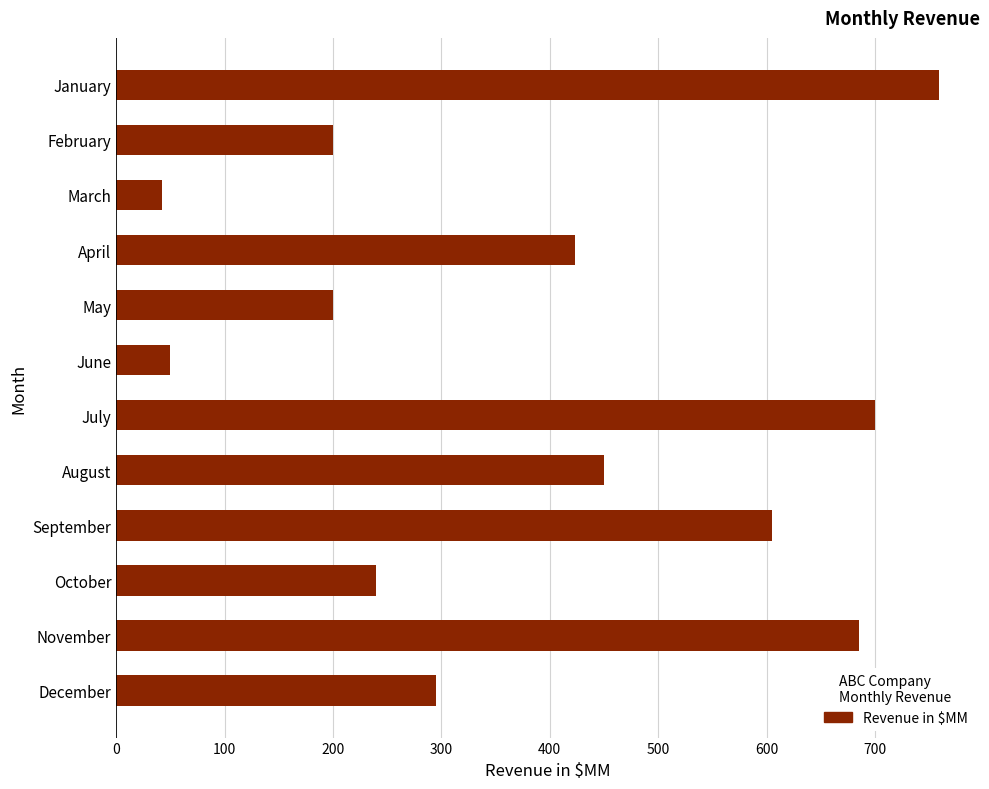

The chart shows a value of 166 at July. True or false?

False